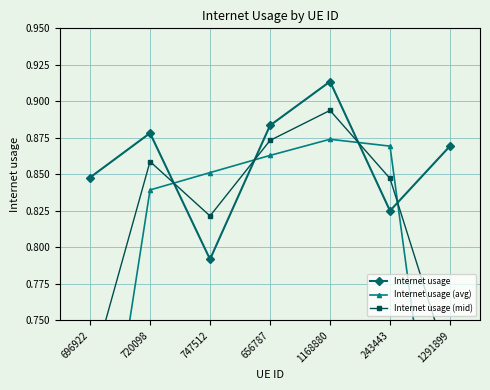

The value of Internet usage (mid) at 656787 is 0.4. True or false?

False